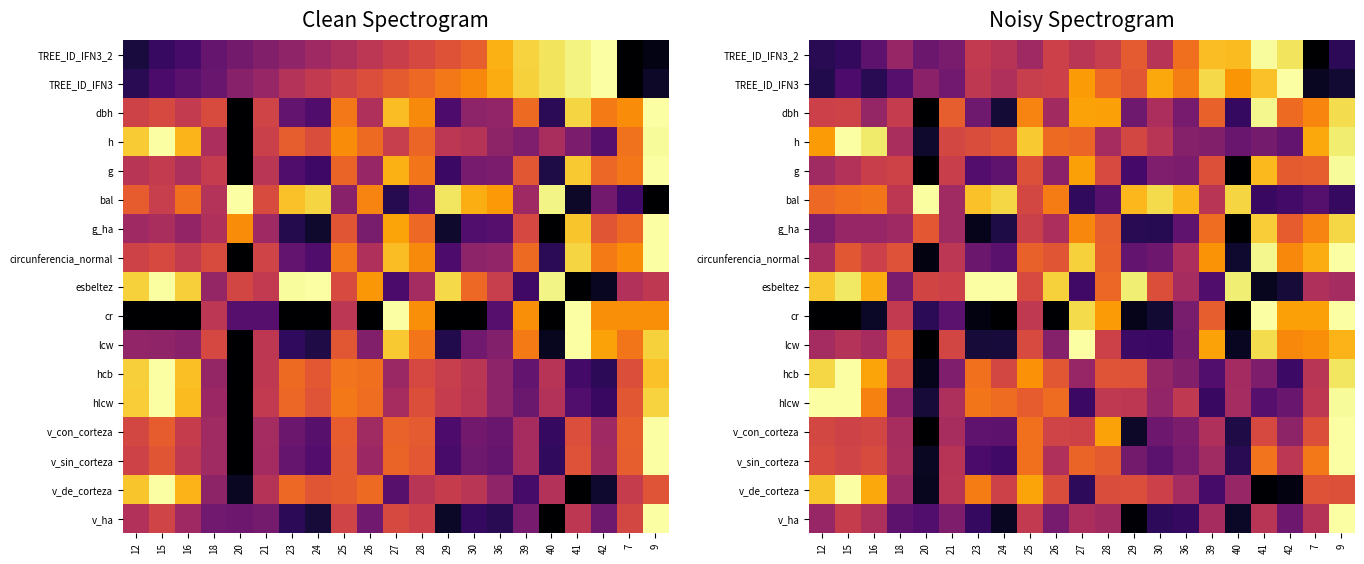

Rank the categories by v_ha value from lowest to highest.

29, 24, 40, 30, 36, 23, 20, 18, 42, 26, 21, 12, 28, 39, 27, 16, 7, 41, 25, 15, 9